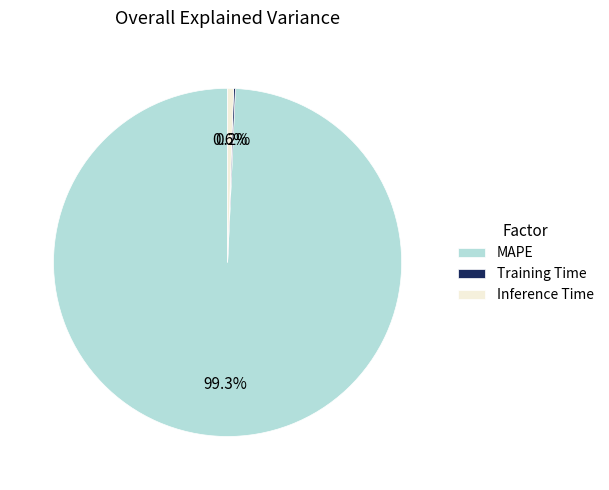

What percentage is the MAPE slice, to the nearest percent?

99%